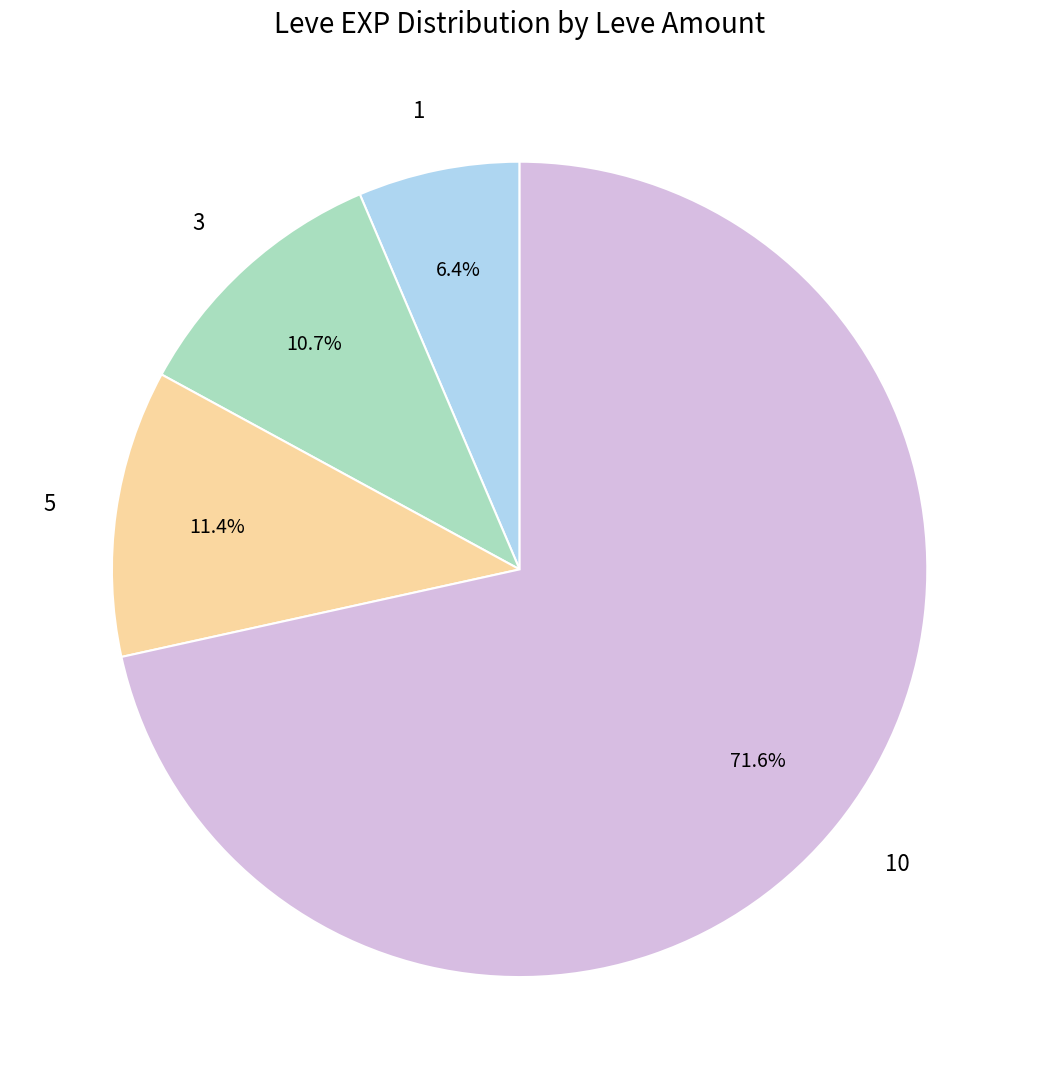

Which slice is the smallest?

1